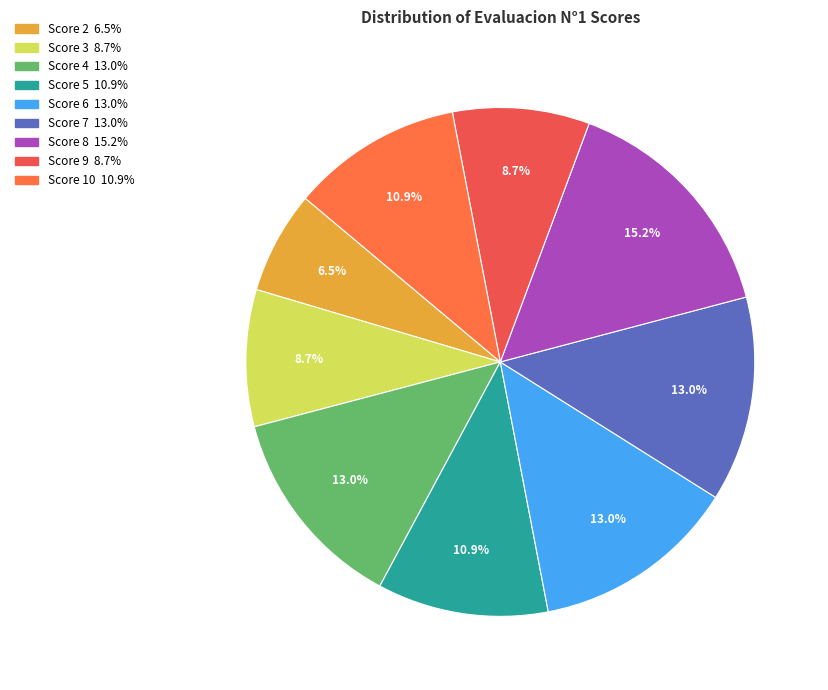

Is there any slice that represents more than half of the pie?

No